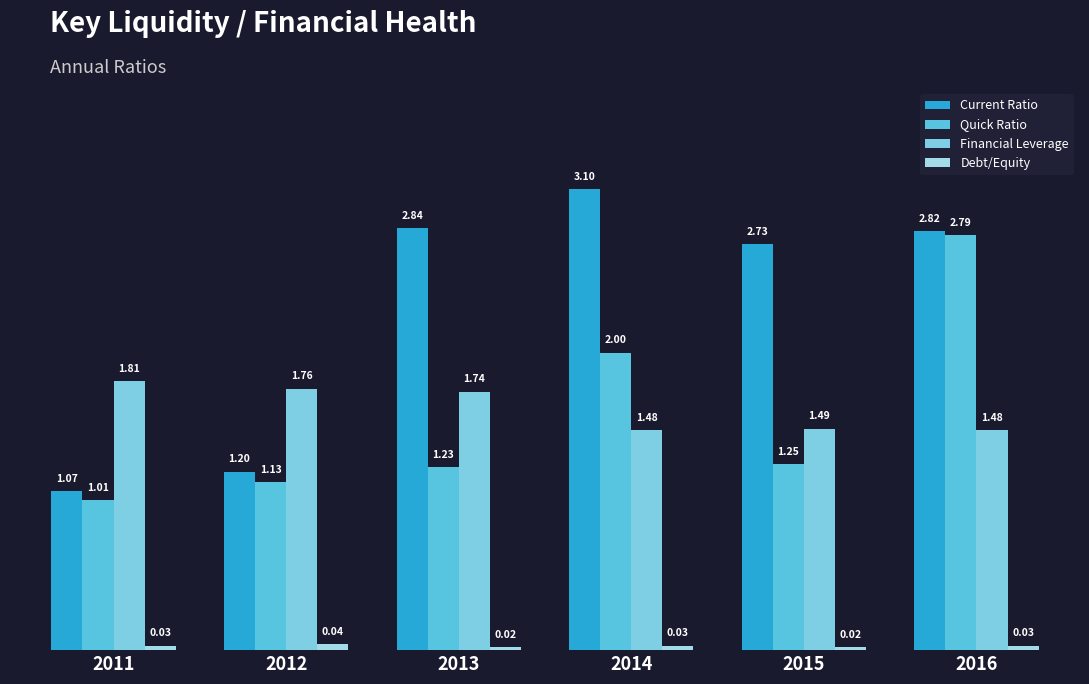

At which label is Current Ratio closest to 2?

2015